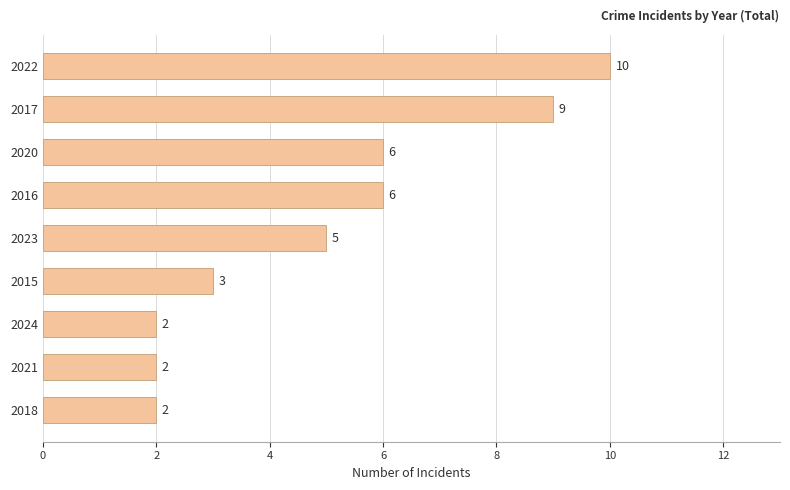

The chart shows a value of 2 at 2021. True or false?

True